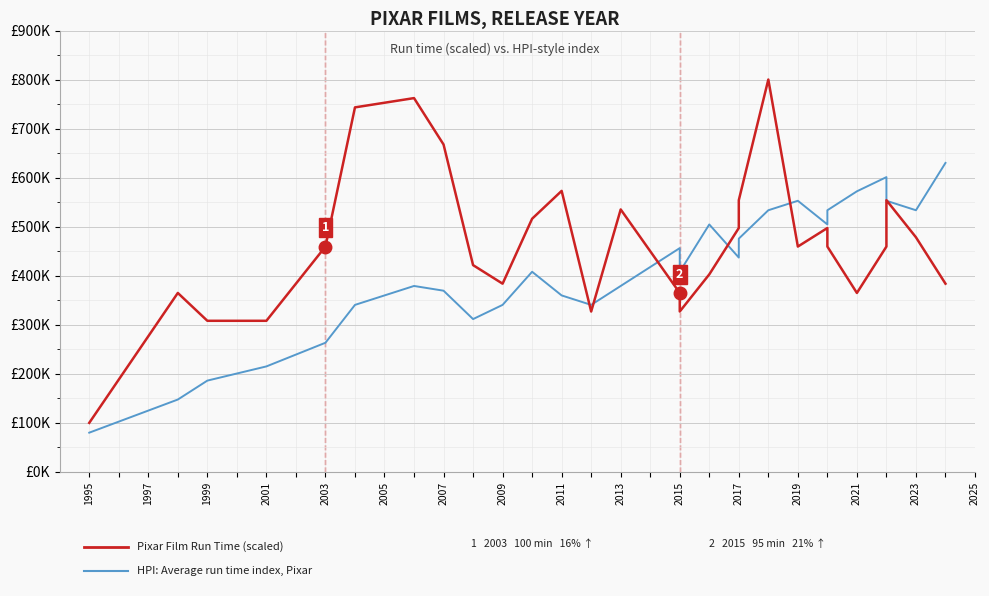

At 1999, list the series in order from largest to smallest.

Pixar Film Run Time (scaled), HPI: Average run time index